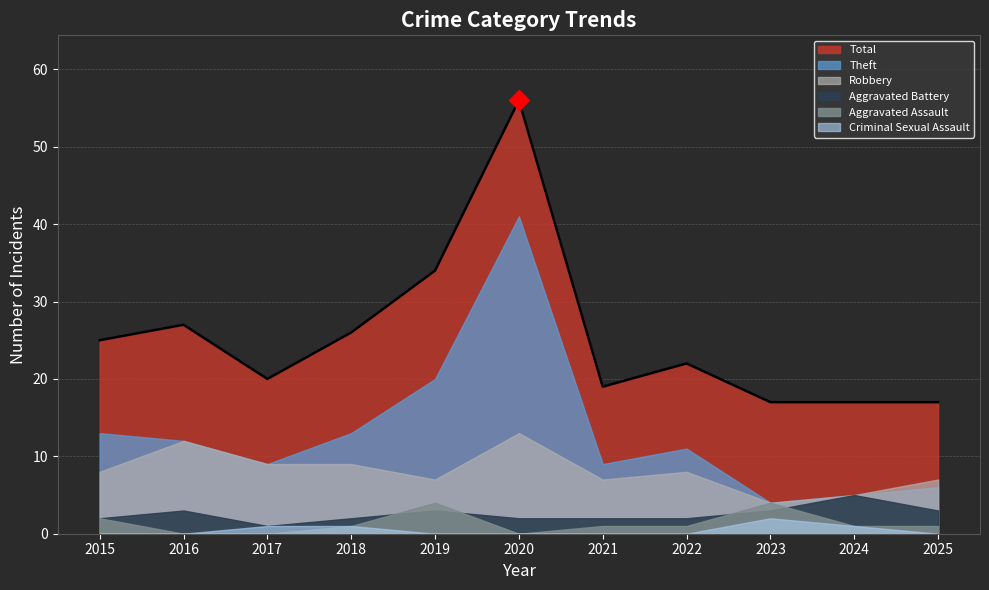

Reading right to left, extract all data points from this chart.

Aggravated Assault: 2025=1	2024=1	2023=4	2022=1	2021=1	2020=0	2019=4	2018=1	2017=0	2016=0	2015=2
Aggravated Battery: 2025=3	2024=5	2023=3	2022=2	2021=2	2020=2	2019=3	2018=2	2017=1	2016=3	2015=2
Criminal Sexual Assault: 2025=0	2024=1	2023=2	2022=0	2021=0	2020=0	2019=0	2018=1	2017=1	2016=0	2015=0
Robbery: 2025=7	2024=5	2023=4	2022=8	2021=7	2020=13	2019=7	2018=9	2017=9	2016=12	2015=8
Theft: 2025=6	2024=5	2023=4	2022=11	2021=9	2020=41	2019=20	2018=13	2017=9	2016=12	2015=13
Total: 2025=17	2024=17	2023=17	2022=22	2021=19	2020=56	2019=34	2018=26	2017=20	2016=27	2015=25